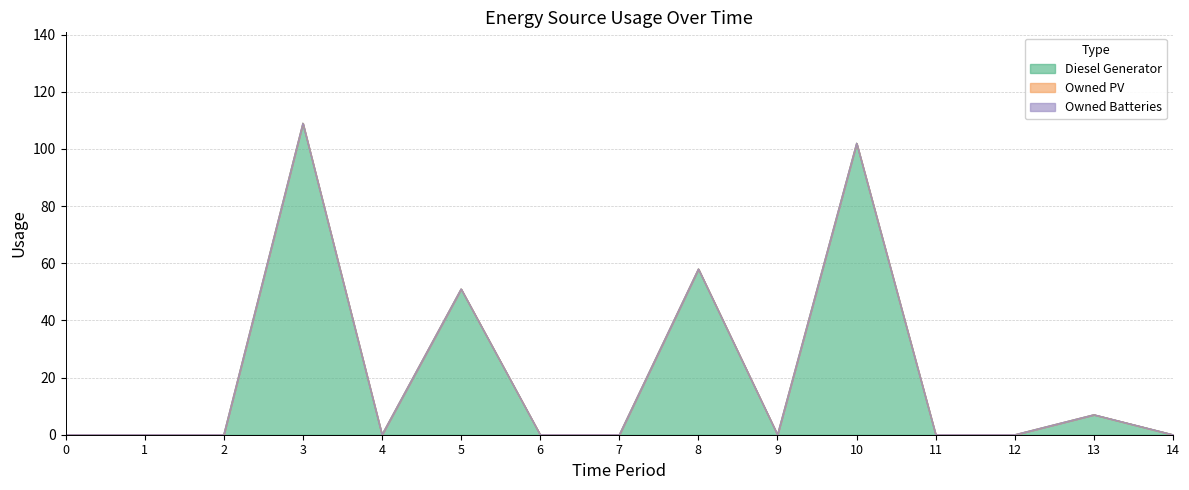

Is the value of Owned Batteries at 13 greater than the value of Diesel Generator at 4?

No